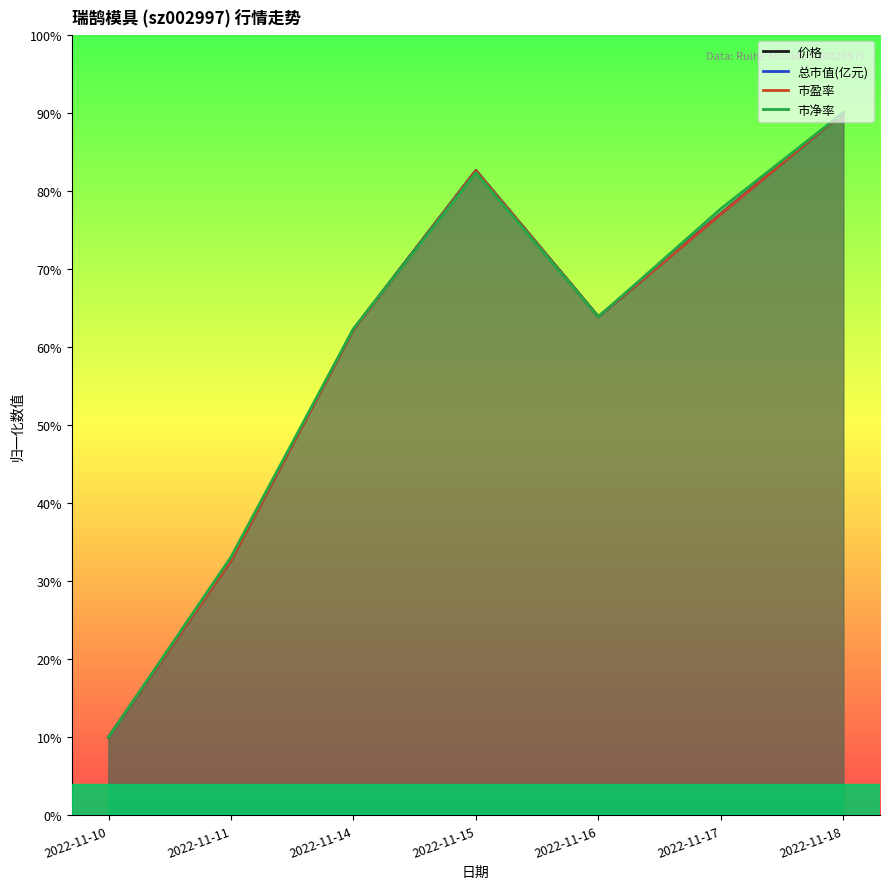

Reading left to right, what are all the values shown in this chart?

价格: 10.0	32.7	62.3	82.6	63.9	77.1	90.0
总市值(亿元): 10.0	32.6	62.2	82.6	63.8	77.0	90.0
市盈率: 10.0	32.6	62.2	82.6	63.8	77.0	90.0
市净率: 10.0	33.1	62.3	82.3	63.8	77.7	90.0